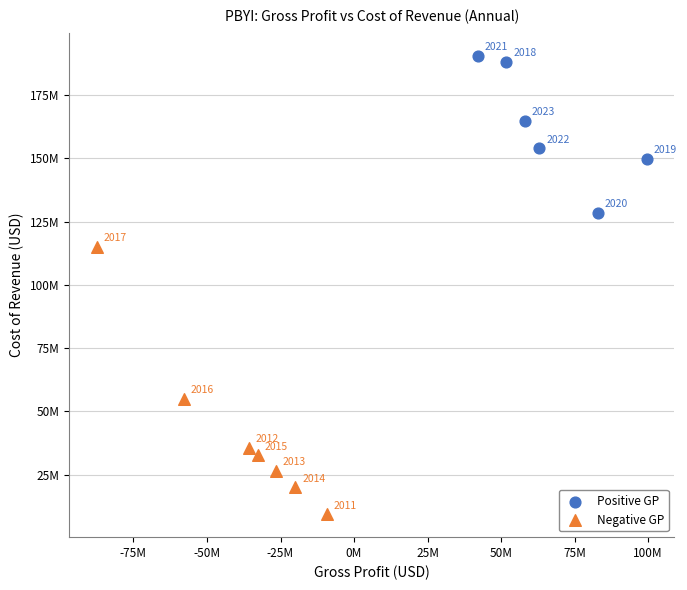

Which series contains the lowest Y value?

Negative GP